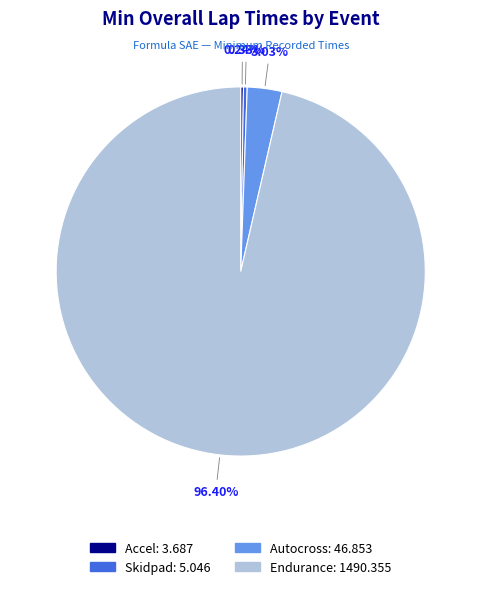

Is there any slice that represents more than half of the pie?

Yes